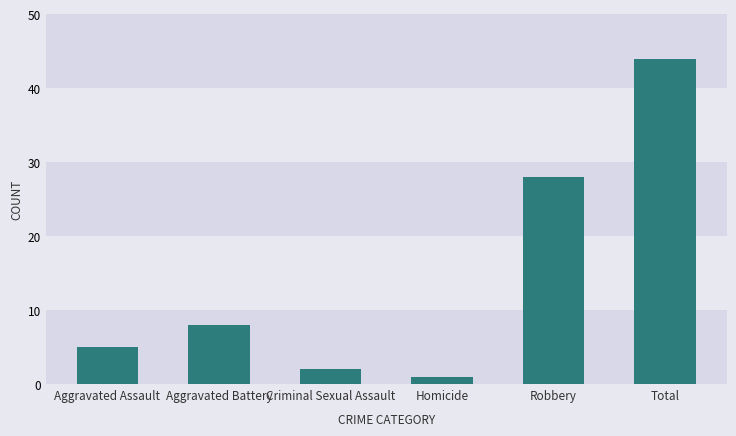

Count the number of categories in the chart.

6